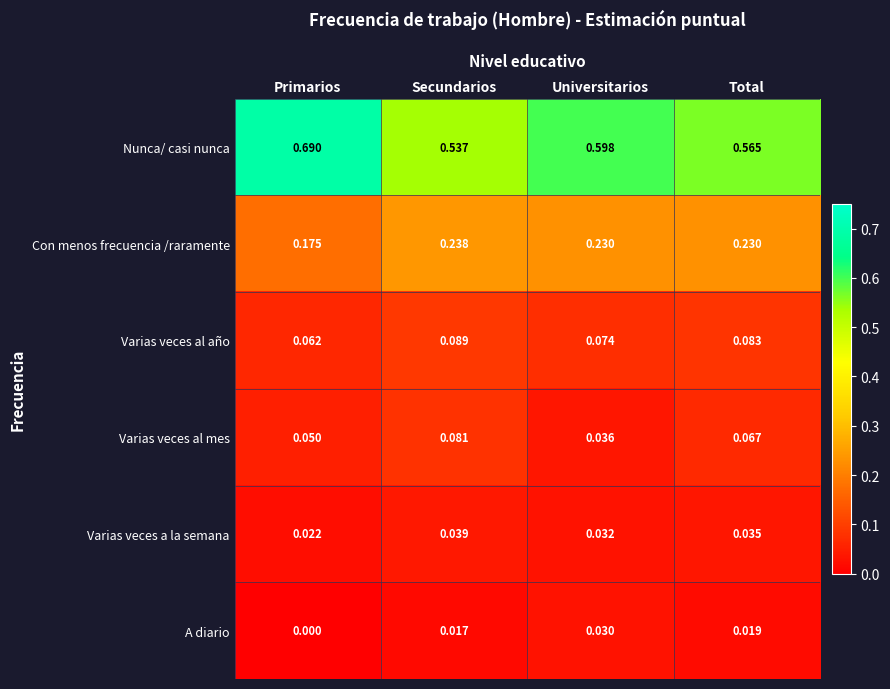

At which label does Varias veces al año reach its minimum?

Primarios